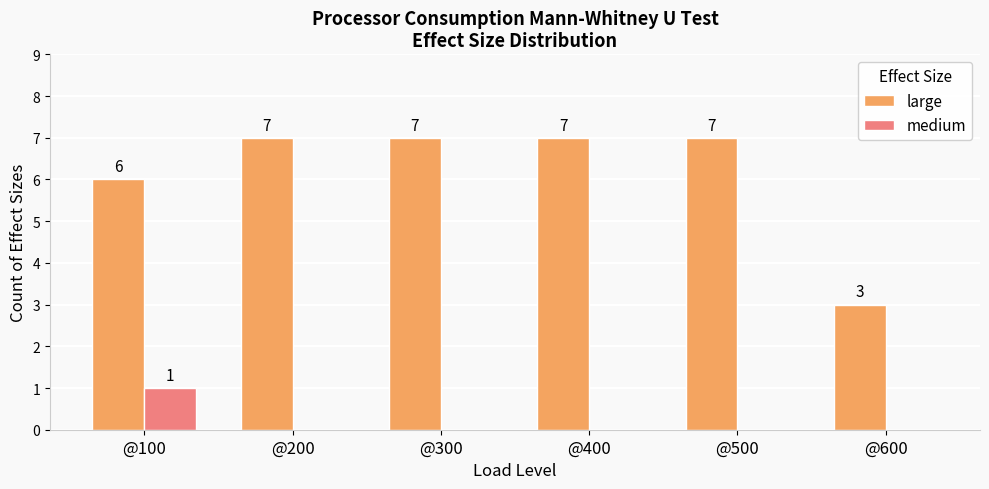

Where is large nearest to the value 5?

@100